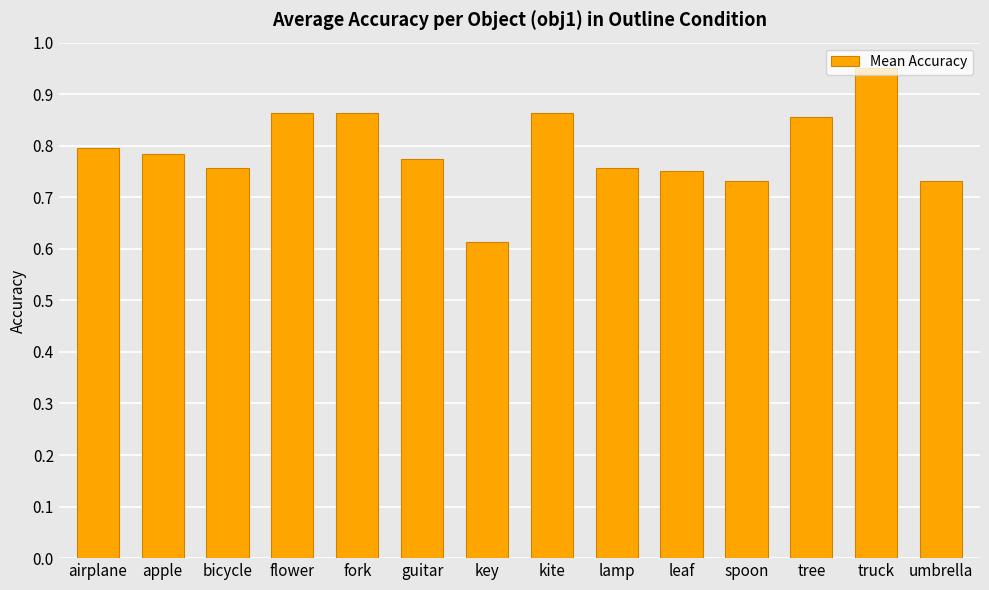

Which label corresponds to the largest value in the chart?

truck